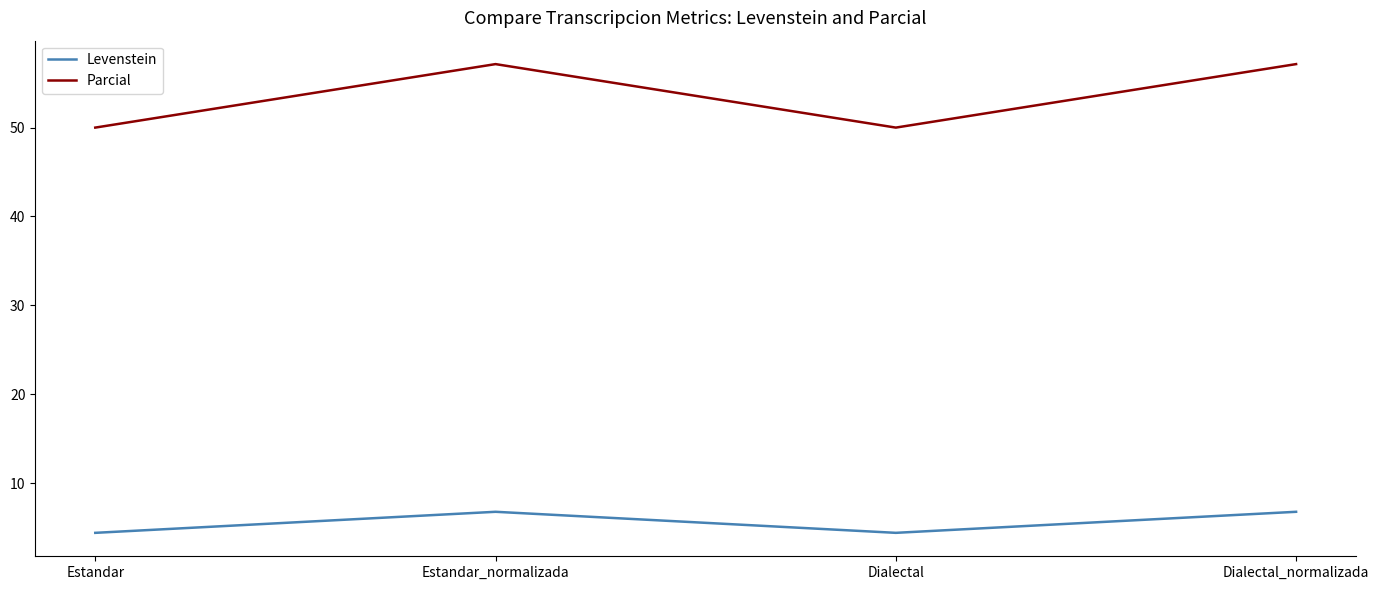

At which label does Parcial first exceed 57?

Estandar_normalizada